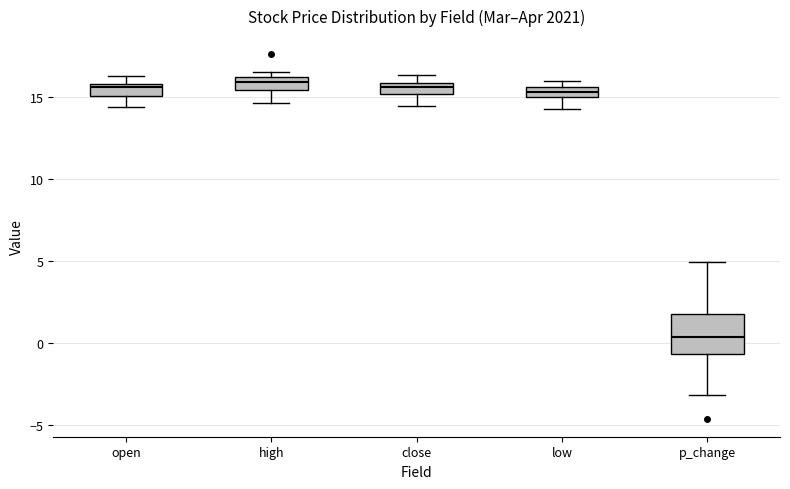

Which box is the tallest, from its lower edge to its upper edge?

p_change